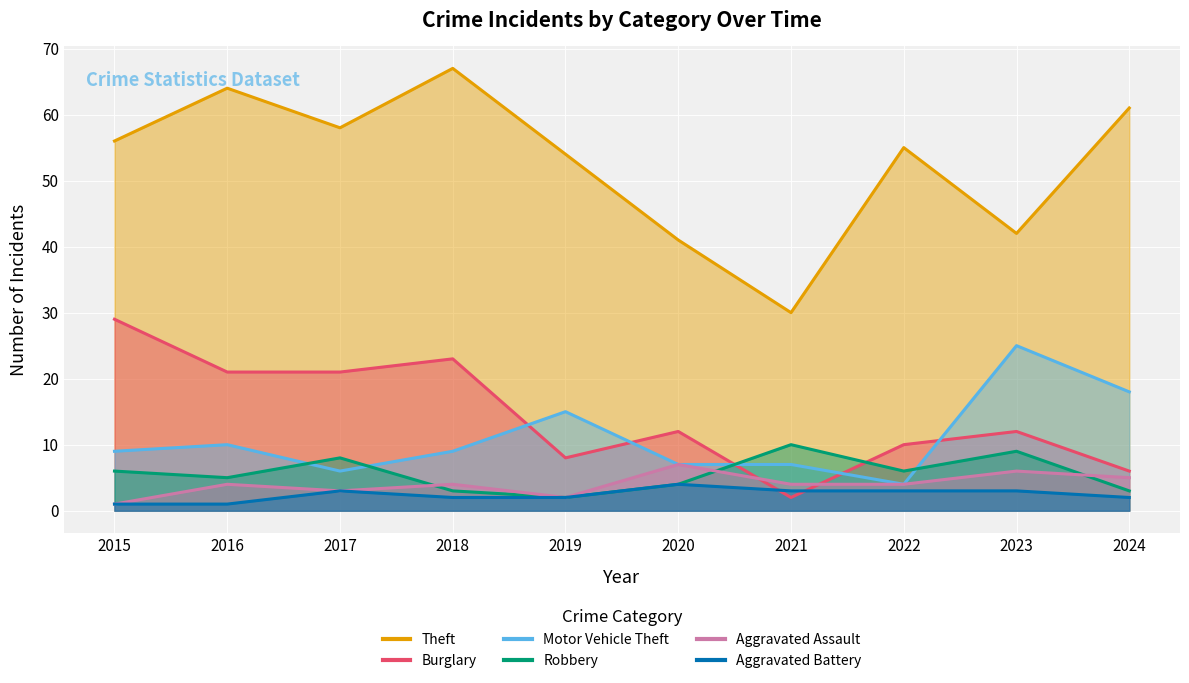

At how many categories does at least one series exceed 17?

10